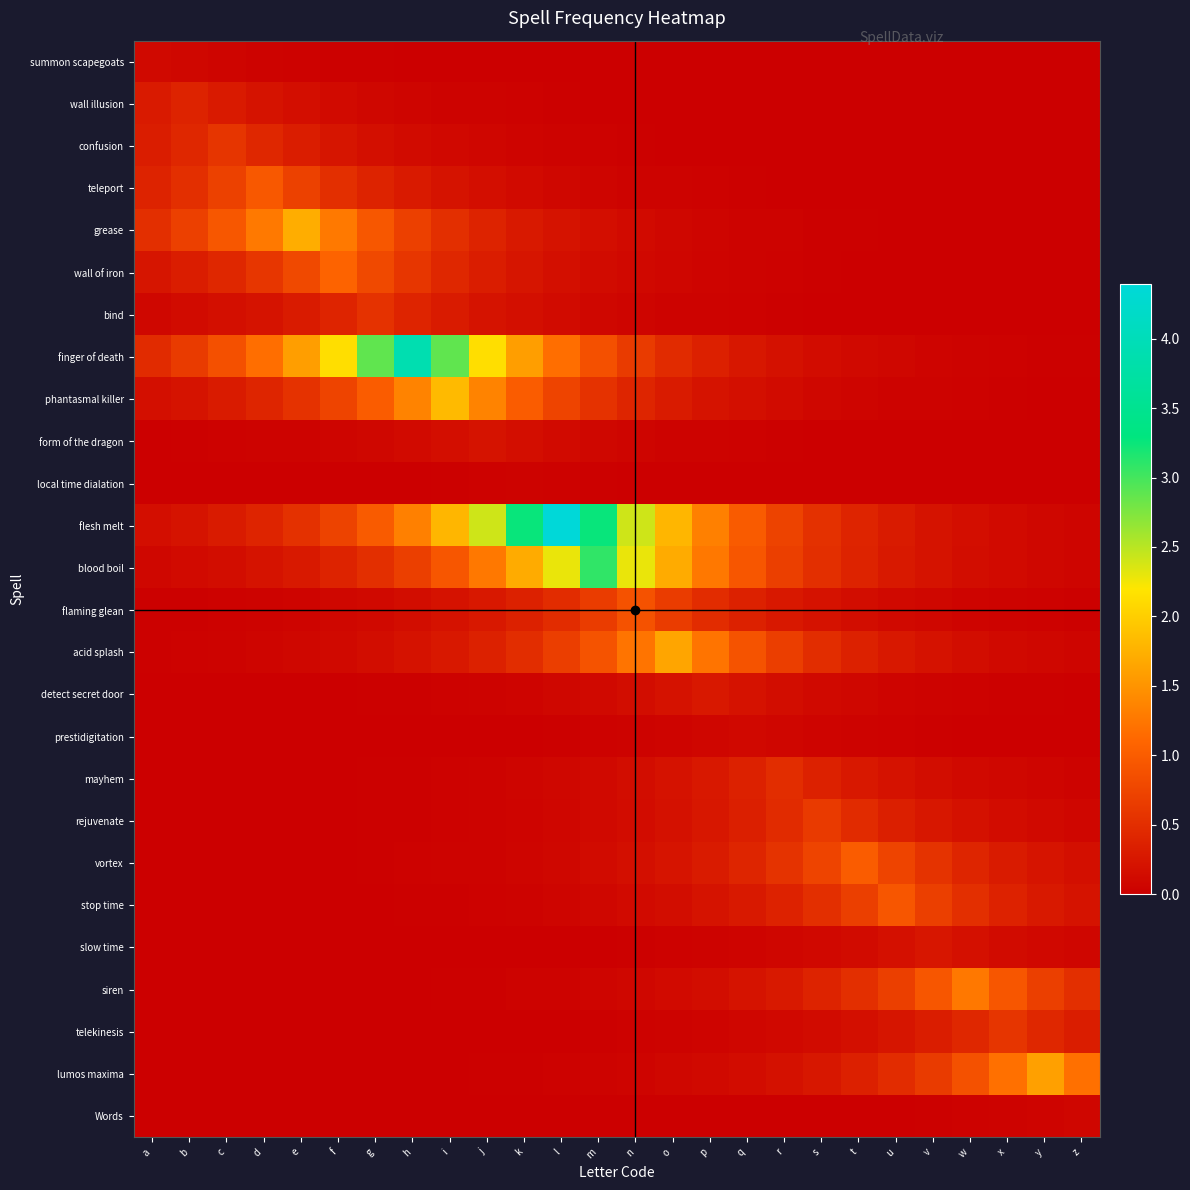

Reading left to right, transcribe all the data shown in this chart.

summon scapegoats: a=0.1	b=0.1	c=0.1	d=0.0	e=0.0	f=0.0	g=0.0	h=0.0	i=0.0	j=0.0	k=0.0	l=0.0	m=0.0	n=0.0	o=0.0	p=0.0	q=0.0	r=0.0	s=0.0	t=0.0	u=0.0	v=0.0	w=0.0	x=0.0	y=0.0	z=0.0
wall illusion: a=0.3	b=0.4	c=0.3	d=0.2	e=0.2	f=0.1	g=0.1	h=0.1	i=0.0	j=0.0	k=0.0	l=0.0	m=0.0	n=0.0	o=0.0	p=0.0	q=0.0	r=0.0	s=0.0	t=0.0	u=0.0	v=0.0	w=0.0	x=0.0	y=0.0	z=0.0
confusion: a=0.3	b=0.4	c=0.6	d=0.4	e=0.3	f=0.2	g=0.2	h=0.1	i=0.1	j=0.1	k=0.1	l=0.0	m=0.0	n=0.0	o=0.0	p=0.0	q=0.0	r=0.0	s=0.0	t=0.0	u=0.0	v=0.0	w=0.0	x=0.0	y=0.0	z=0.0
teleport: a=0.4	b=0.5	c=0.7	d=1.0	e=0.7	f=0.5	g=0.4	h=0.3	i=0.2	j=0.2	k=0.1	l=0.1	m=0.1	n=0.0	o=0.0	p=0.0	q=0.0	r=0.0	s=0.0	t=0.0	u=0.0	v=0.0	w=0.0	x=0.0	y=0.0	z=0.0
grease: a=0.5	b=0.7	c=0.9	d=1.3	e=1.7	f=1.3	g=0.9	h=0.7	i=0.5	j=0.4	k=0.3	l=0.2	m=0.2	n=0.1	o=0.1	p=0.1	q=0.0	r=0.0	s=0.0	t=0.0	u=0.0	v=0.0	w=0.0	x=0.0	y=0.0	z=0.0
wall of iron: a=0.2	b=0.3	c=0.4	d=0.6	e=0.8	f=1.1	g=0.8	h=0.6	i=0.4	j=0.3	k=0.2	l=0.2	m=0.1	n=0.1	o=0.1	p=0.1	q=0.0	r=0.0	s=0.0	t=0.0	u=0.0	v=0.0	w=0.0	x=0.0	y=0.0	z=0.0
bind: a=0.1	b=0.1	c=0.2	d=0.2	e=0.3	f=0.4	g=0.5	h=0.4	i=0.3	j=0.2	k=0.2	l=0.1	m=0.1	n=0.1	o=0.0	p=0.0	q=0.0	r=0.0	s=0.0	t=0.0	u=0.0	v=0.0	w=0.0	x=0.0	y=0.0	z=0.0
finger of death: a=0.5	b=0.6	c=0.9	d=1.2	e=1.6	f=2.1	g=2.9	h=3.9	i=2.9	j=2.1	k=1.6	l=1.2	m=0.9	n=0.6	o=0.5	p=0.4	q=0.3	r=0.2	s=0.1	t=0.1	u=0.1	v=0.1	w=0.0	x=0.0	y=0.0	z=0.0
phantasmal killer: a=0.2	b=0.2	c=0.3	d=0.4	e=0.5	f=0.7	g=1.0	h=1.3	i=1.8	j=1.3	k=1.0	l=0.7	m=0.5	n=0.4	o=0.3	p=0.2	q=0.2	r=0.1	s=0.1	t=0.1	u=0.0	v=0.0	w=0.0	x=0.0	y=0.0	z=0.0
form of the dragon: a=0.0	b=0.0	c=0.0	d=0.0	e=0.0	f=0.1	g=0.1	h=0.1	i=0.2	j=0.2	k=0.2	l=0.1	m=0.1	n=0.1	o=0.0	p=0.0	q=0.0	r=0.0	s=0.0	t=0.0	u=0.0	v=0.0	w=0.0	x=0.0	y=0.0	z=0.0
local time dialation: a=0.0	b=0.0	c=0.0	d=0.0	e=0.0	f=0.0	g=0.0	h=0.0	i=0.0	j=0.0	k=0.0	l=0.0	m=0.0	n=0.0	o=0.0	p=0.0	q=0.0	r=0.0	s=0.0	t=0.0	u=0.0	v=0.0	w=0.0	x=0.0	y=0.0	z=0.0
flesh melt: a=0.2	b=0.2	c=0.3	d=0.4	e=0.5	f=0.7	g=1.0	h=1.3	i=1.8	j=2.4	k=3.3	l=4.4	m=3.3	n=2.4	o=1.8	p=1.3	q=1.0	r=0.7	s=0.5	t=0.4	u=0.3	v=0.2	w=0.2	x=0.1	y=0.1	z=0.1
blood boil: a=0.1	b=0.1	c=0.2	d=0.2	e=0.3	f=0.4	g=0.5	h=0.7	i=0.9	j=1.3	k=1.7	l=2.3	m=3.1	n=2.3	o=1.7	p=1.3	q=0.9	r=0.7	s=0.5	t=0.4	u=0.3	v=0.2	w=0.2	x=0.1	y=0.1	z=0.1
flaming glean: a=0.0	b=0.0	c=0.0	d=0.0	e=0.1	f=0.1	g=0.1	h=0.1	i=0.2	j=0.3	k=0.4	l=0.5	m=0.7	n=0.9	o=0.7	p=0.5	q=0.4	r=0.3	s=0.2	t=0.1	u=0.1	v=0.1	w=0.1	x=0.0	y=0.0	z=0.0
acid splash: a=0.0	b=0.0	c=0.0	d=0.1	e=0.1	f=0.1	g=0.1	h=0.2	i=0.3	j=0.4	k=0.5	l=0.7	m=0.9	n=1.2	o=1.6	p=1.2	q=0.9	r=0.7	s=0.5	t=0.4	u=0.3	v=0.2	w=0.1	x=0.1	y=0.1	z=0.1
detect secret door: a=0.0	b=0.0	c=0.0	d=0.0	e=0.0	f=0.0	g=0.0	h=0.0	i=0.0	j=0.0	k=0.1	l=0.1	m=0.1	n=0.1	o=0.2	p=0.3	q=0.2	r=0.1	s=0.1	t=0.1	u=0.1	v=0.0	w=0.0	x=0.0	y=0.0	z=0.0
prestidigitation: a=0.0	b=0.0	c=0.0	d=0.0	e=0.0	f=0.0	g=0.0	h=0.0	i=0.0	j=0.0	k=0.0	l=0.0	m=0.0	n=0.0	o=0.1	p=0.1	q=0.1	r=0.1	s=0.1	t=0.0	u=0.0	v=0.0	w=0.0	x=0.0	y=0.0	z=0.0
mayhem: a=0.0	b=0.0	c=0.0	d=0.0	e=0.0	f=0.0	g=0.0	h=0.0	i=0.0	j=0.0	k=0.1	l=0.1	m=0.1	n=0.1	o=0.2	p=0.3	q=0.4	r=0.5	s=0.4	t=0.3	u=0.2	v=0.1	w=0.1	x=0.1	y=0.1	z=0.0
rejuvenate: a=0.0	b=0.0	c=0.0	d=0.0	e=0.0	f=0.0	g=0.0	h=0.0	i=0.0	j=0.0	k=0.1	l=0.1	m=0.1	n=0.1	o=0.2	p=0.3	q=0.3	r=0.5	s=0.6	t=0.5	u=0.3	v=0.3	w=0.2	x=0.1	y=0.1	z=0.1
vortex: a=0.0	b=0.0	c=0.0	d=0.0	e=0.0	f=0.0	g=0.0	h=0.0	i=0.0	j=0.0	k=0.1	l=0.1	m=0.1	n=0.2	o=0.2	p=0.3	q=0.4	r=0.5	s=0.7	t=1.0	u=0.7	v=0.5	w=0.4	x=0.3	y=0.2	z=0.2
stop time: a=0.0	b=0.0	c=0.0	d=0.0	e=0.0	f=0.0	g=0.0	h=0.0	i=0.0	j=0.0	k=0.0	l=0.1	m=0.1	n=0.1	o=0.2	p=0.2	q=0.3	r=0.4	s=0.5	t=0.7	u=0.9	v=0.7	w=0.5	x=0.4	y=0.3	z=0.2
slow time: a=0.0	b=0.0	c=0.0	d=0.0	e=0.0	f=0.0	g=0.0	h=0.0	i=0.0	j=0.0	k=0.0	l=0.0	m=0.0	n=0.0	o=0.0	p=0.0	q=0.1	r=0.1	s=0.1	t=0.1	u=0.2	v=0.2	w=0.2	x=0.1	y=0.1	z=0.1
siren: a=0.0	b=0.0	c=0.0	d=0.0	e=0.0	f=0.0	g=0.0	h=0.0	i=0.0	j=0.0	k=0.0	l=0.0	m=0.1	n=0.1	o=0.1	p=0.2	q=0.2	r=0.3	s=0.4	t=0.5	u=0.7	v=0.9	w=1.3	x=0.9	y=0.7	z=0.5
telekinesis: a=0.0	b=0.0	c=0.0	d=0.0	e=0.0	f=0.0	g=0.0	h=0.0	i=0.0	j=0.0	k=0.0	l=0.0	m=0.0	n=0.0	o=0.0	p=0.1	q=0.1	r=0.1	s=0.1	t=0.2	u=0.2	v=0.3	w=0.4	x=0.6	y=0.4	z=0.3
lumos maxima: a=0.0	b=0.0	c=0.0	d=0.0	e=0.0	f=0.0	g=0.0	h=0.0	i=0.0	j=0.0	k=0.0	l=0.0	m=0.0	n=0.1	o=0.1	p=0.1	q=0.1	r=0.2	s=0.3	t=0.4	u=0.5	v=0.7	w=0.9	x=1.2	y=1.6	z=1.2
Words: a=0.0	b=0.0	c=0.0	d=0.0	e=0.0	f=0.0	g=0.0	h=0.0	i=0.0	j=0.0	k=0.0	l=0.0	m=0.0	n=0.0	o=0.0	p=0.0	q=0.0	r=0.0	s=0.0	t=0.0	u=0.0	v=0.0	w=0.0	x=0.0	y=0.1	z=0.1